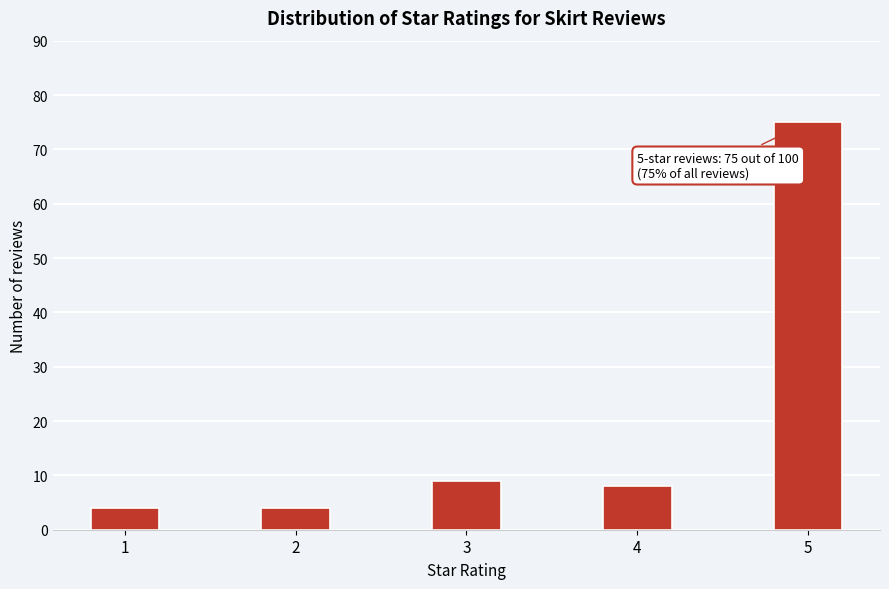

Reading left to right, transcribe all the data shown in this chart.

4	4	9	8	75